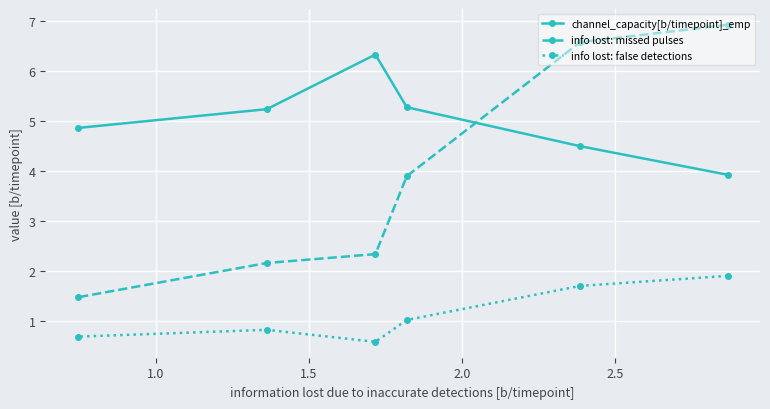

Rank the series by their average value, from lowest to highest.

info lost: false detections, info lost: missed pulses, channel_capacity[b/timepoint]_emp